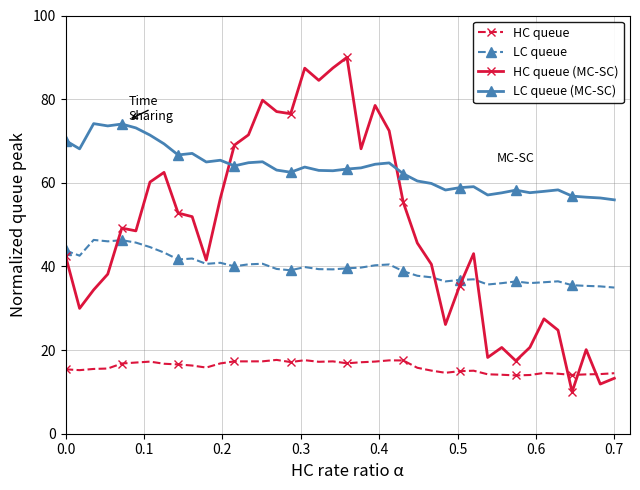

What is the value of the HC queue (MC-SC) point at the 34th from the left?

20.6